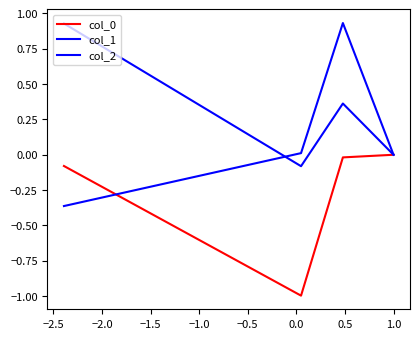

How many interior local valleys does the col_0 series have?

1